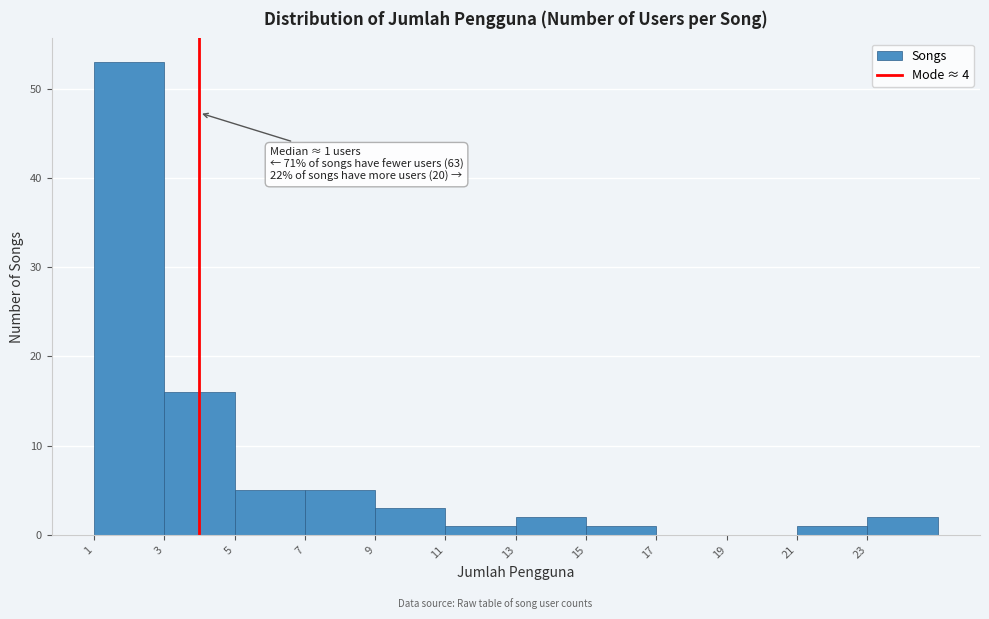

Over which range of the x-axis is the bar tallest?

1 to 3